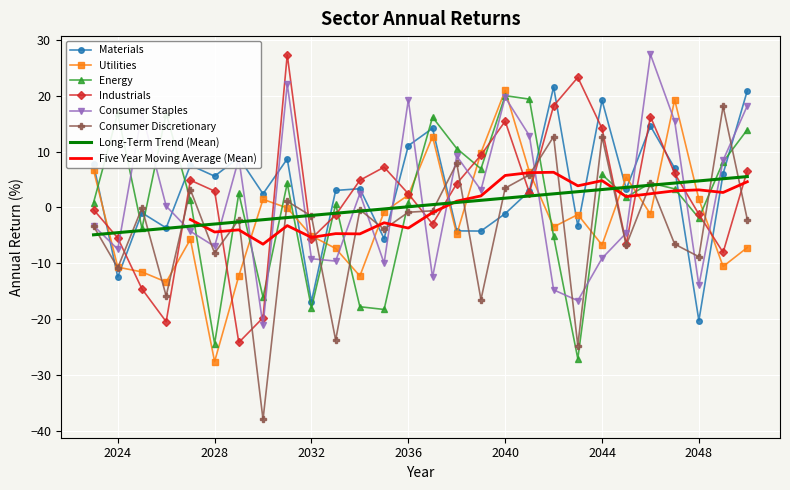

List the series in order of their peak value, highest first.

Consumer Staples, Industrials, Materials, Utilities, Energy, Consumer Discretionary